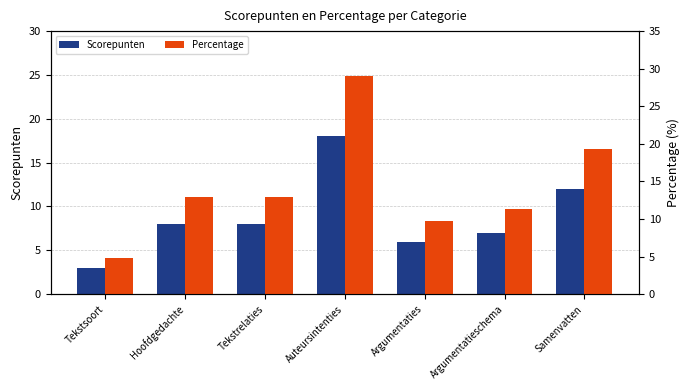

Reading left to right, what are all the values shown in this chart?

Scorepunten: 3.0	8.0	8.0	18.0	6.0	7.0	12.0
Percentage: 4.8	12.9	12.9	29.0	9.7	11.3	19.4